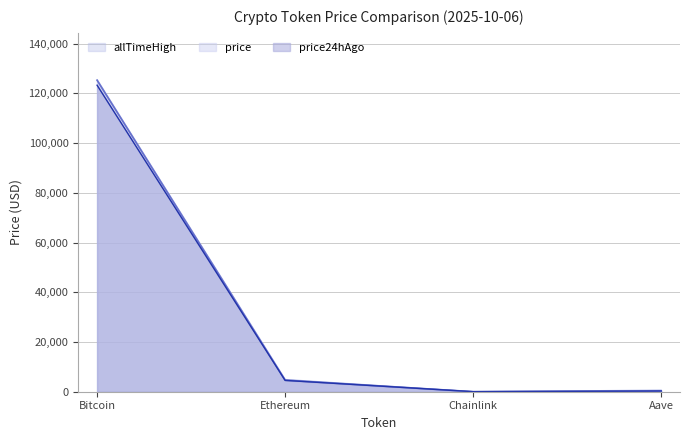

List the series in order of their peak value, highest first.

allTimeHigh, price, price24hAgo